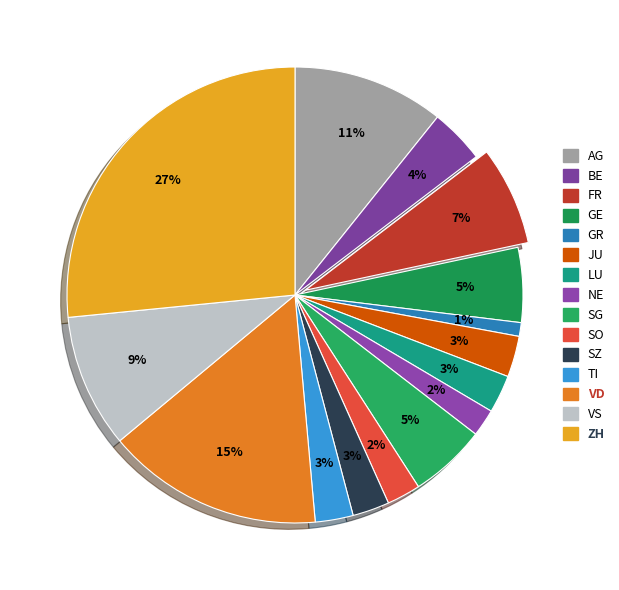

What is the change in value from LU to VD?

+170